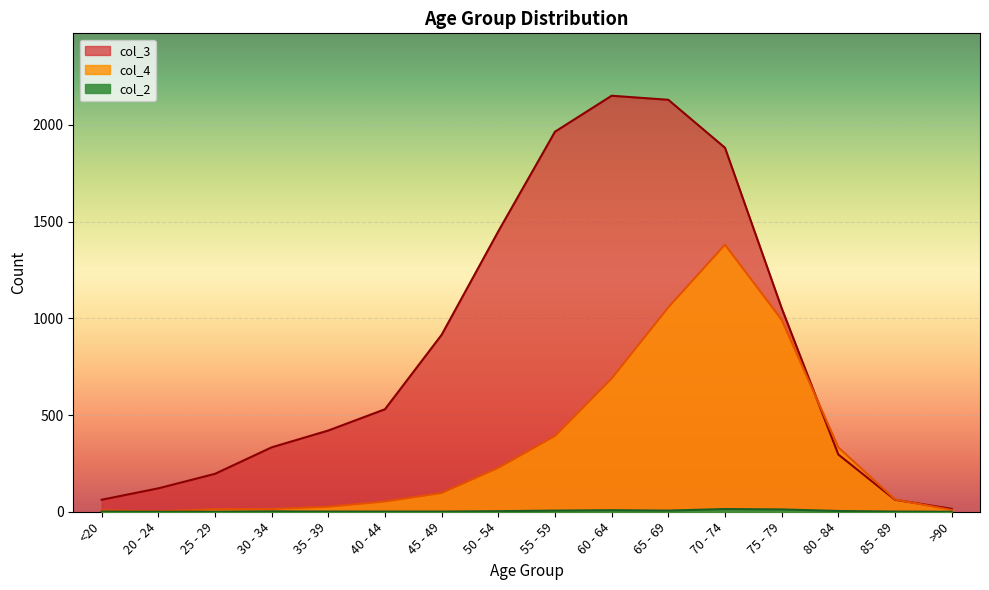

What is the sum of the col_2 values at 70 - 74 and 65 - 69?

20